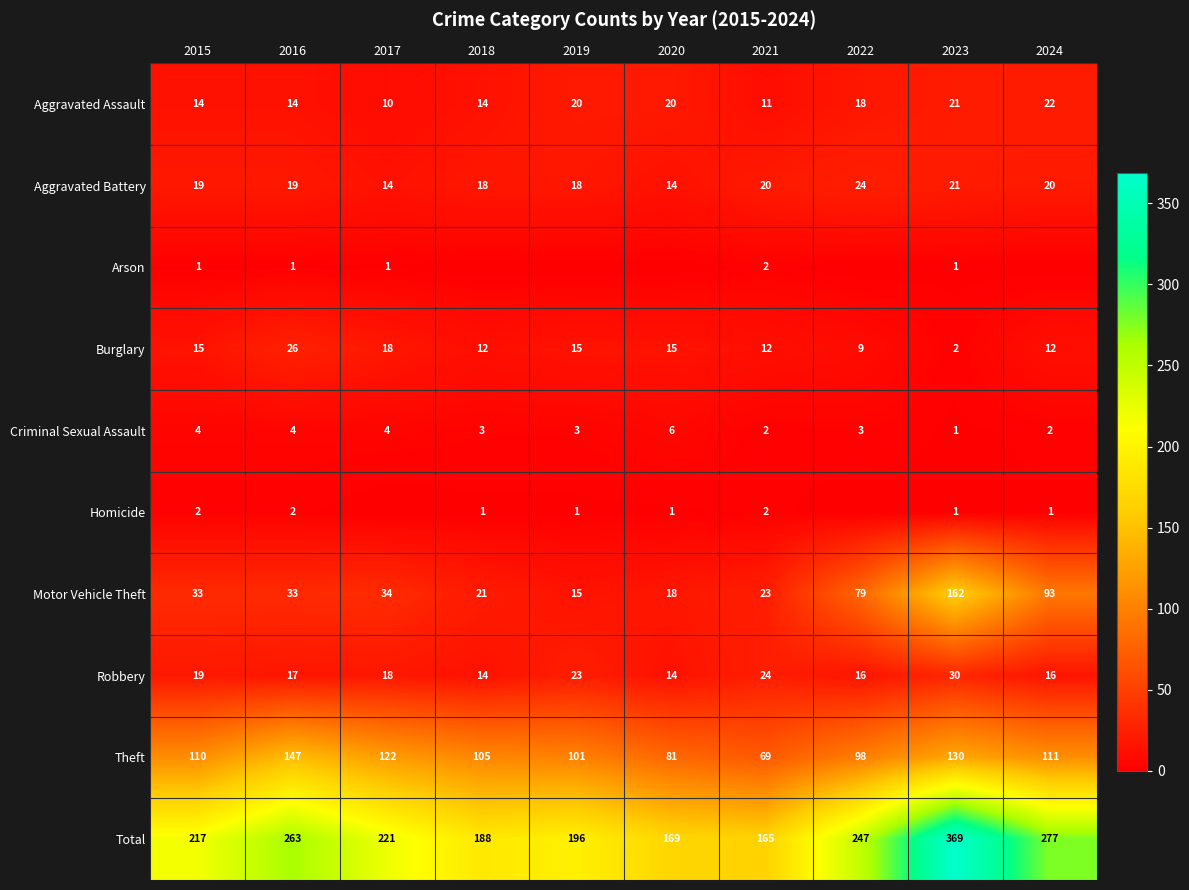

The Aggravated Battery series shows 19 at 2016. True or false?

True